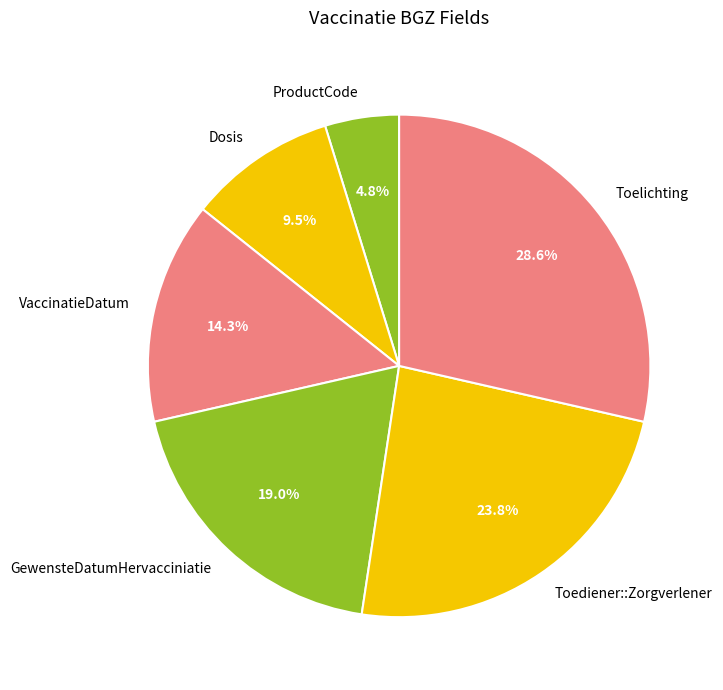

Count the number of slices in the pie.

6